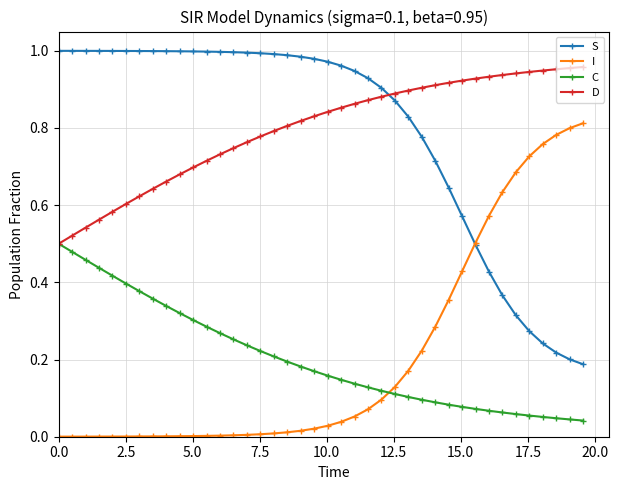

True or false: I and D cross at least once.

False